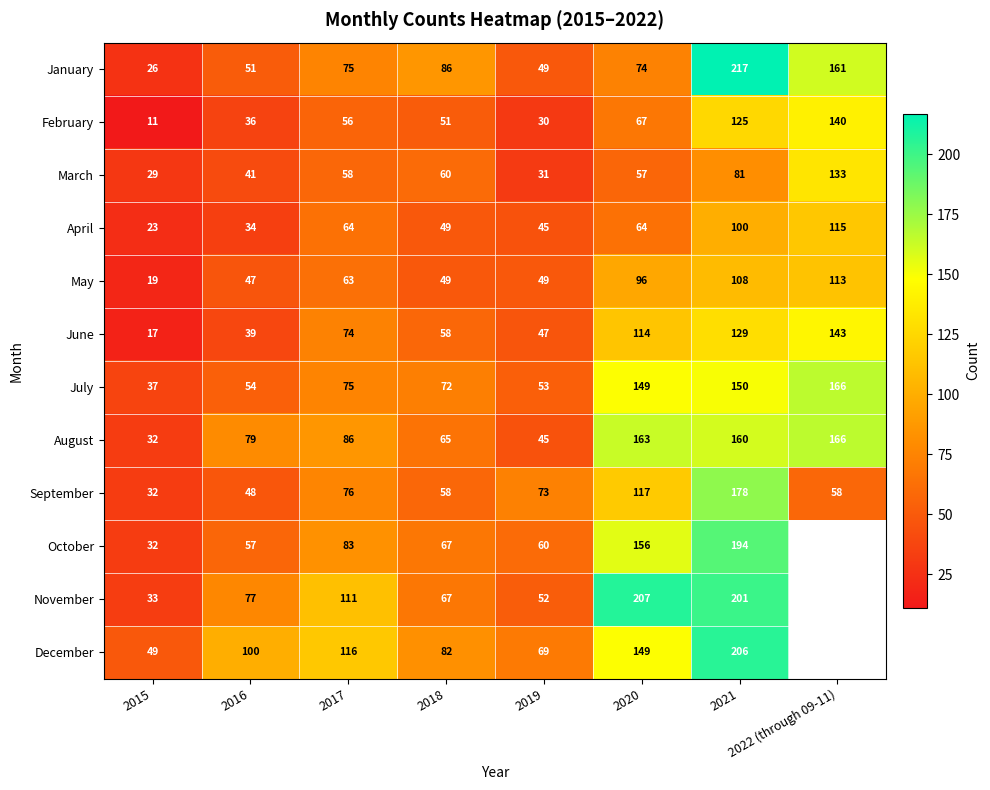

The May series shows 152.1 at 2020. True or false?

False